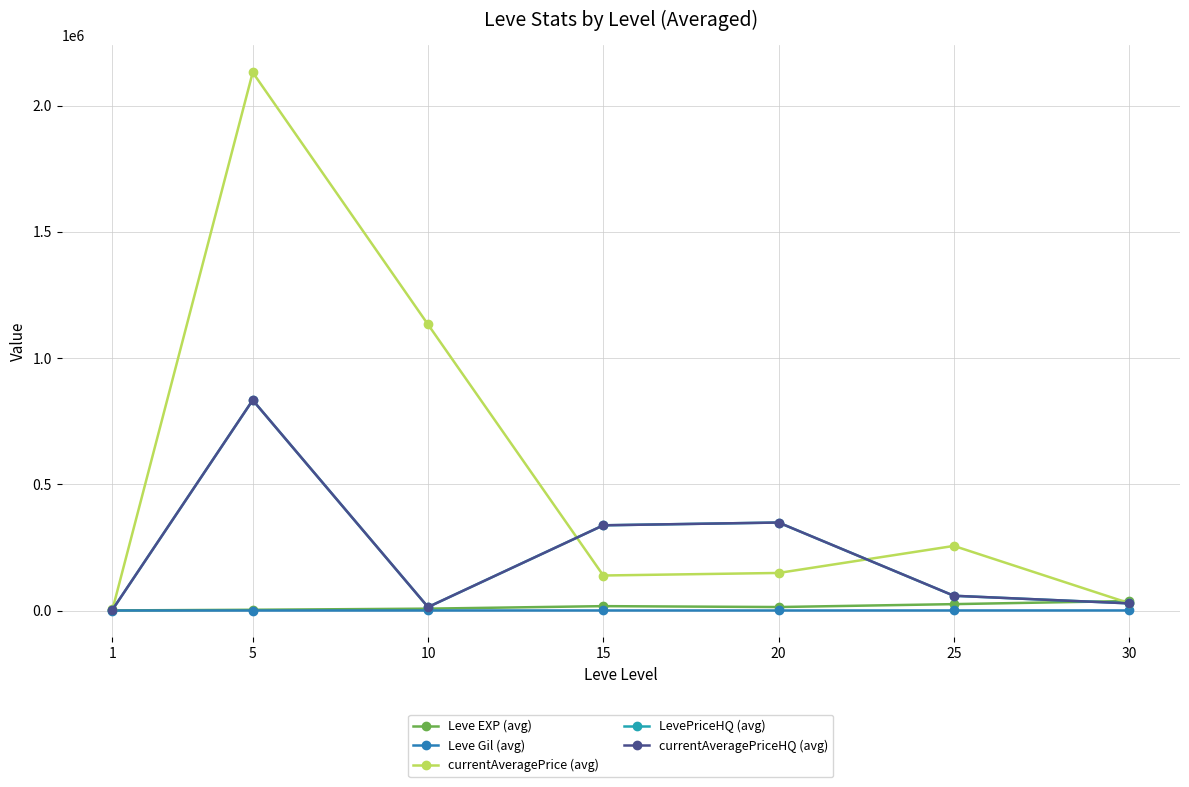

What is the difference between the maximum and minimum values in the Leve EXP (avg) series?

37204.8